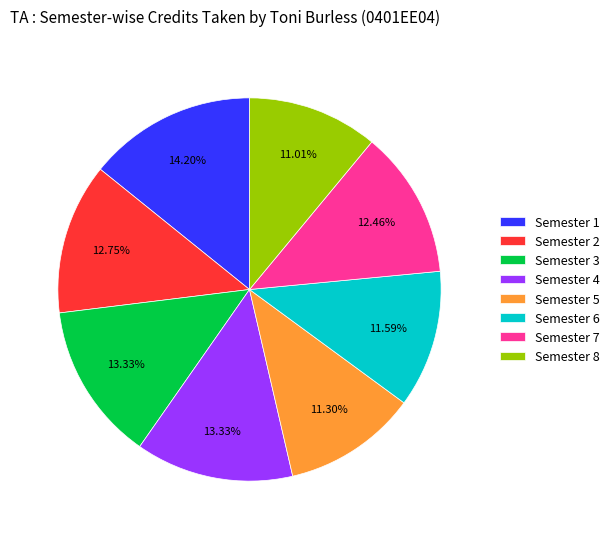

Is the sum of Semester 2 and Semester 3 greater than half?

No